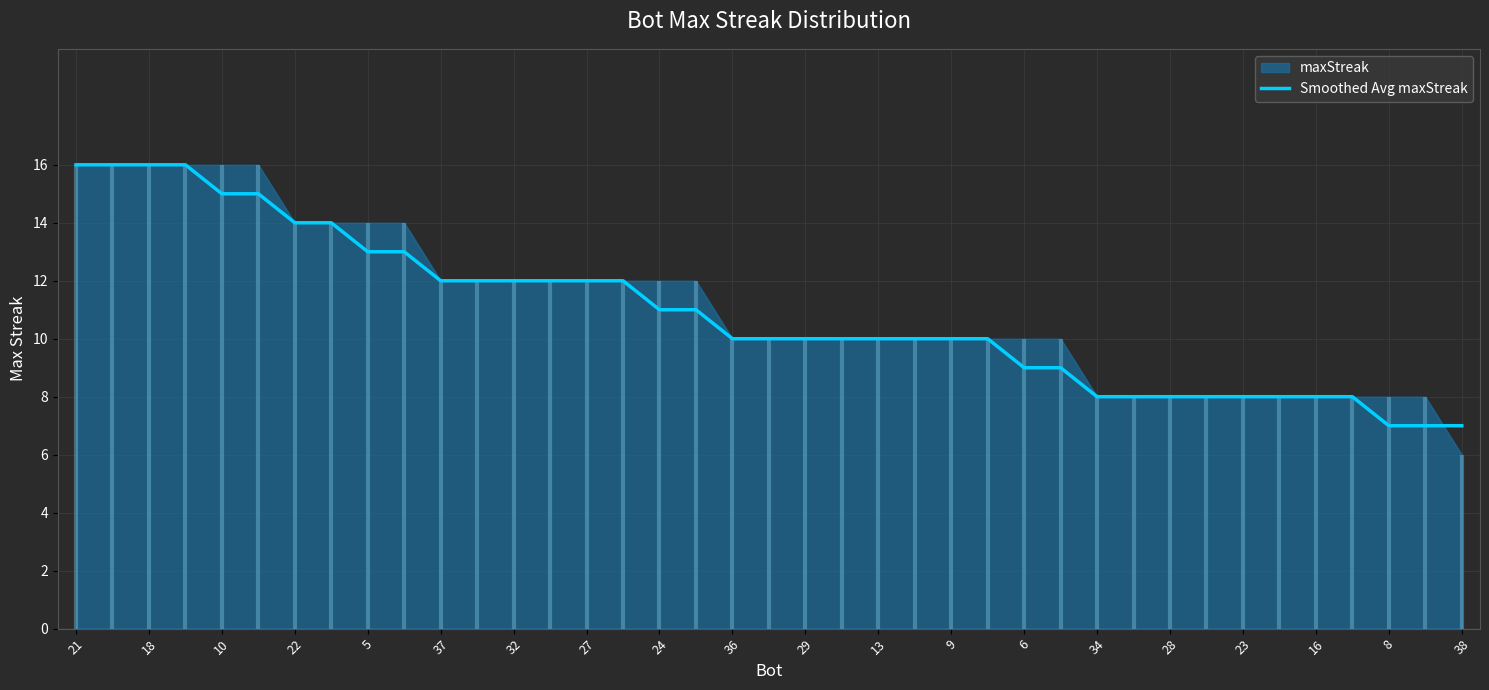

True or false: Smoothed Avg maxStreak has a value of 7 at 22.

False